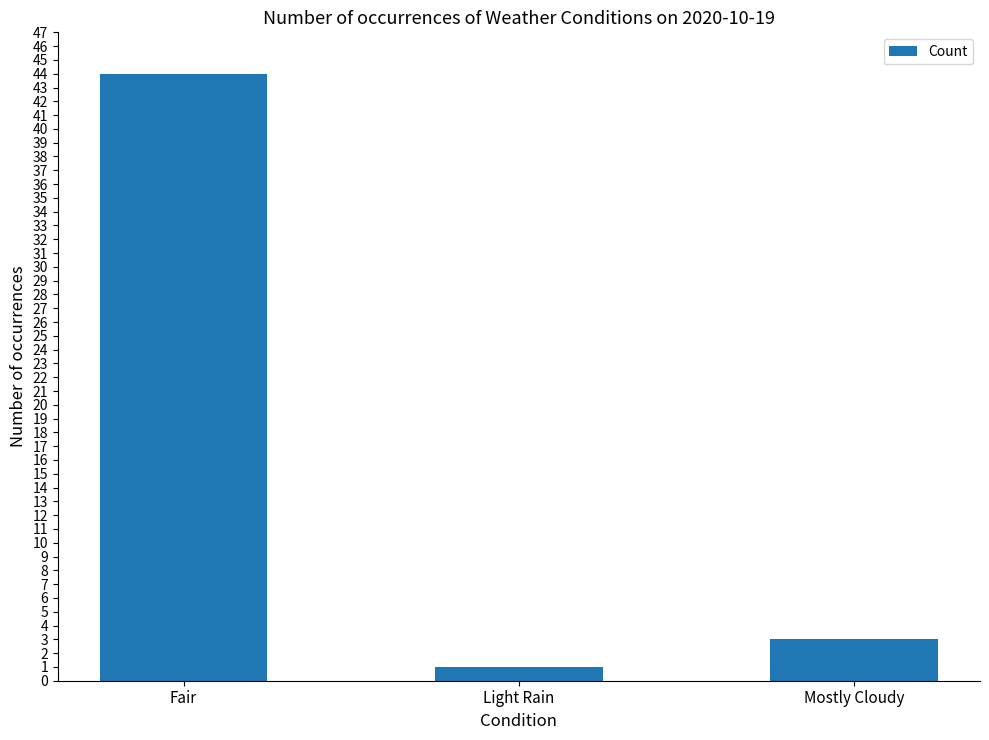

Reading left to right, list all the values displayed in this chart.

Fair=44	Light Rain=1	Mostly Cloudy=3